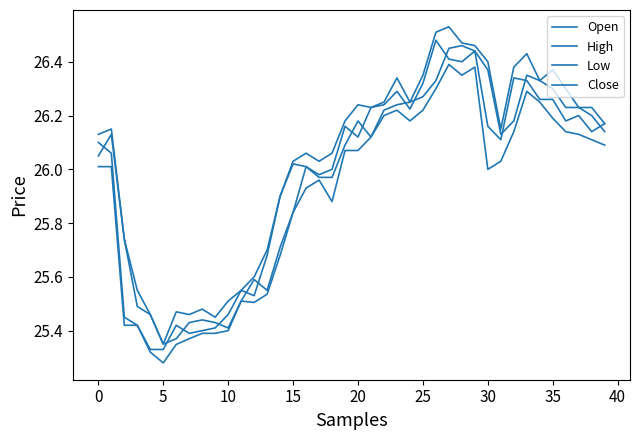

How many lines are shown in the chart?

4